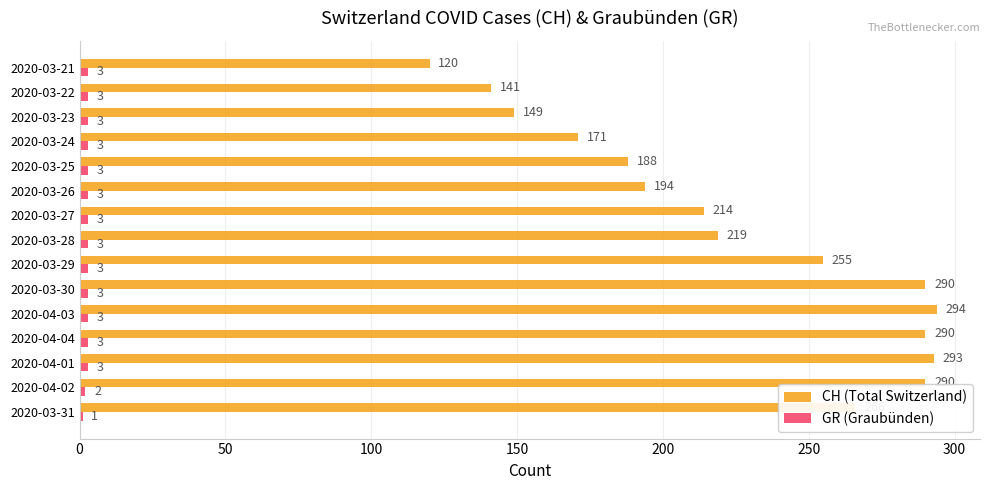

What is the total value across all series at 2020-03-30?

293